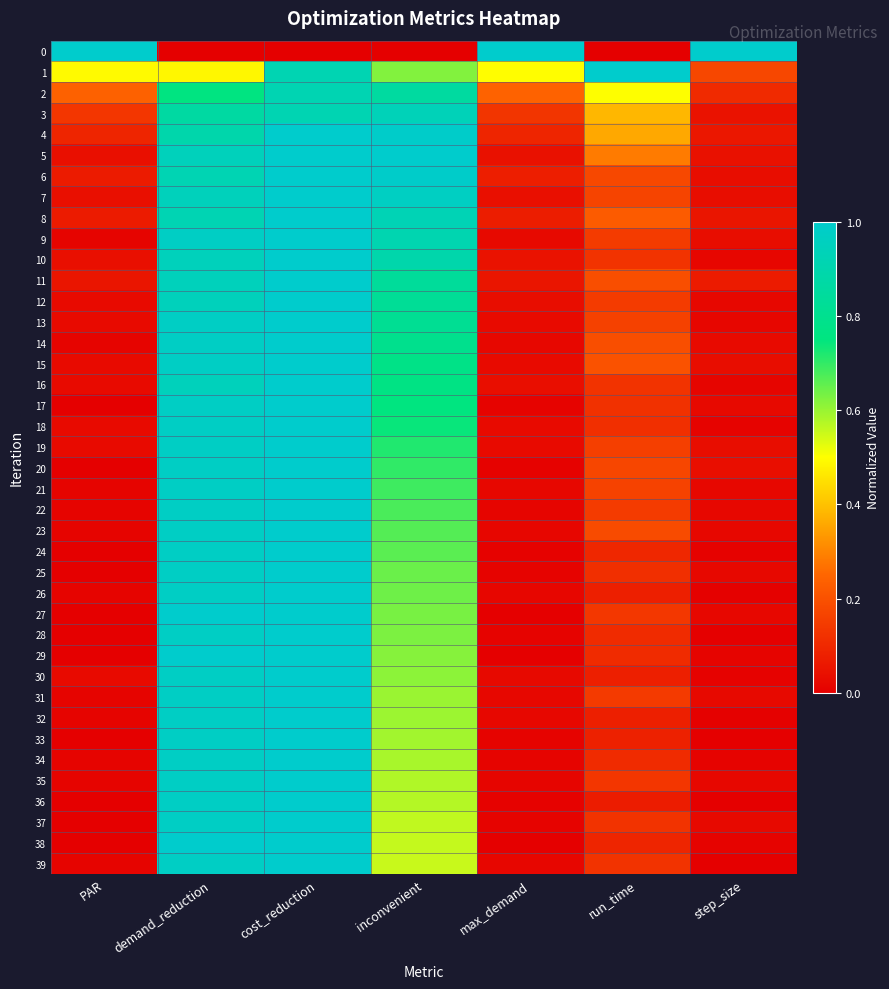

What is the maximum value shown in the chart?

1.0